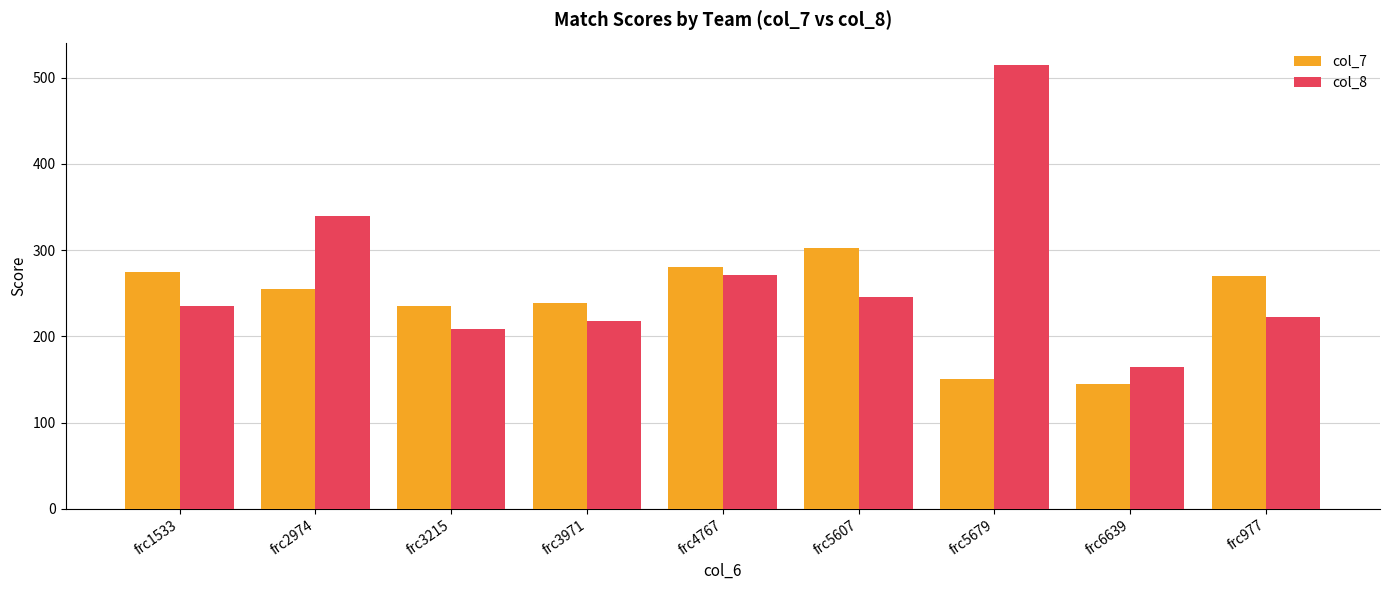

Reading left to right, what are all the values shown in this chart?

col_7: frc1533=275.0	frc2974=255.0	frc3215=235.0	frc3971=238.3	frc4767=280.0	frc5607=302.5	frc5679=150.0	frc6639=145.0	frc977=270.0
col_8: frc1533=235.0	frc2974=340.0	frc3215=208.7	frc3971=218.3	frc4767=271.7	frc5607=245.5	frc5679=515.0	frc6639=165.0	frc977=223.0